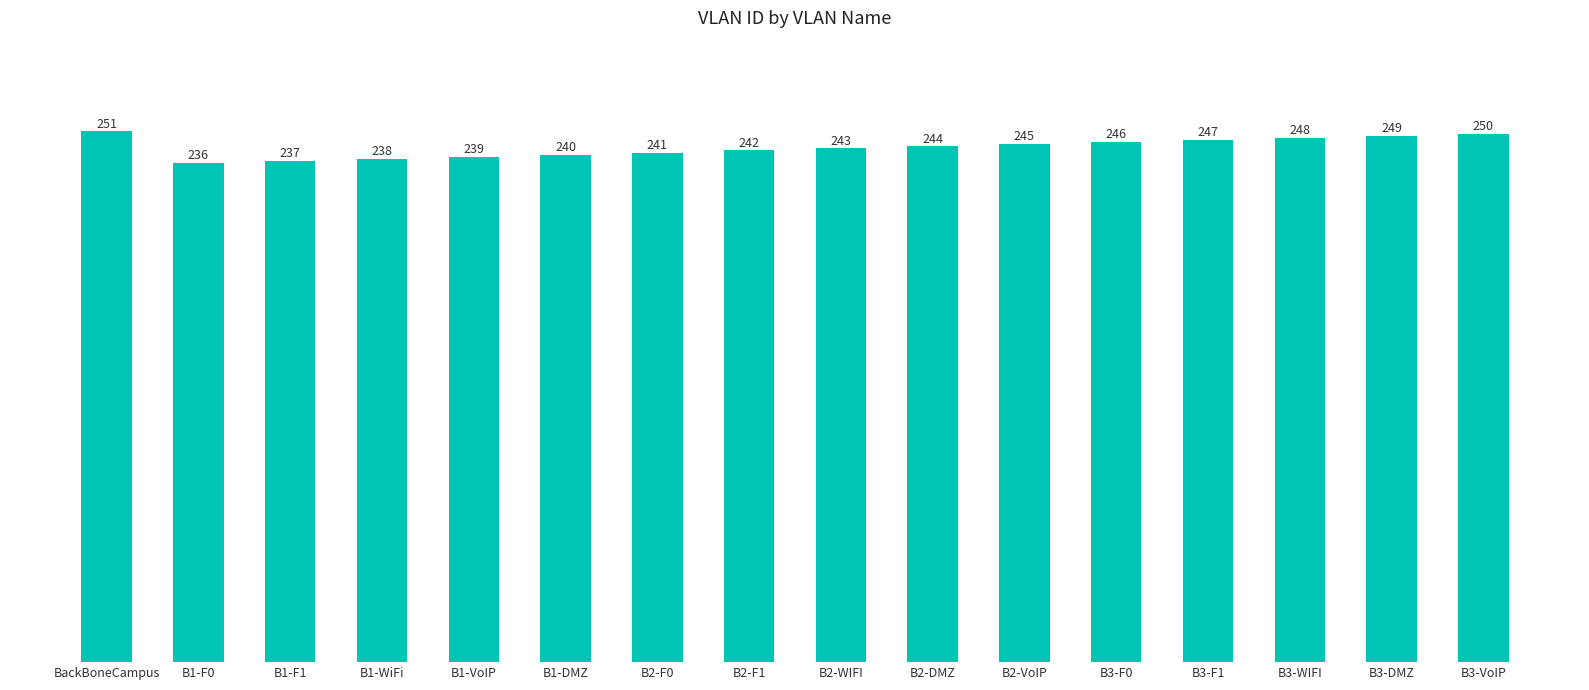

What position from the left is B2-F0?

7